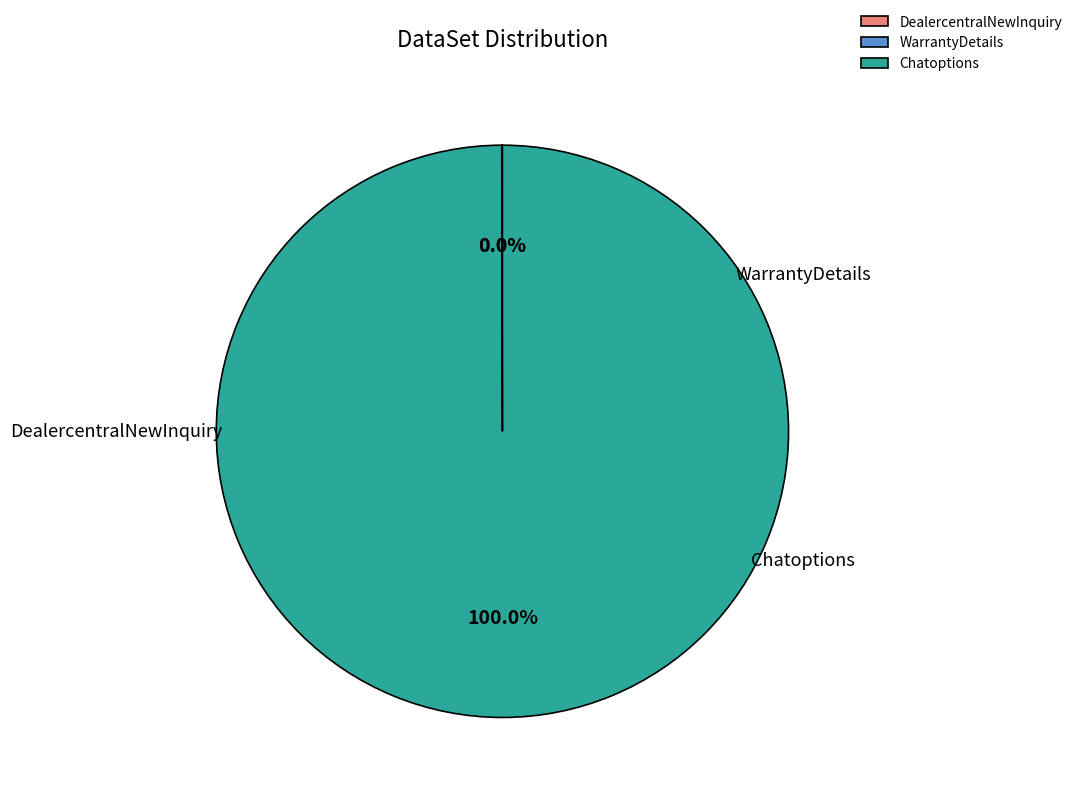

Which slice is the smallest?

DealercentralNewInquiry